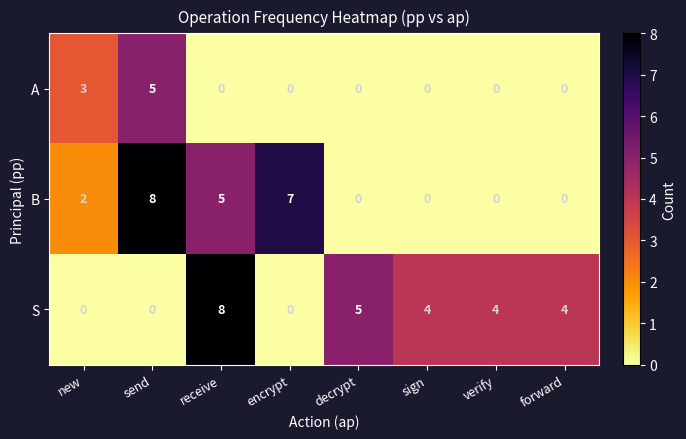

Reading right to left, what are all the values shown in this chart?

A: forward=0	verify=0	sign=0	decrypt=0	encrypt=0	receive=0	send=5	new=3
B: forward=0	verify=0	sign=0	decrypt=0	encrypt=7	receive=5	send=8	new=2
S: forward=4	verify=4	sign=4	decrypt=5	encrypt=0	receive=8	send=0	new=0